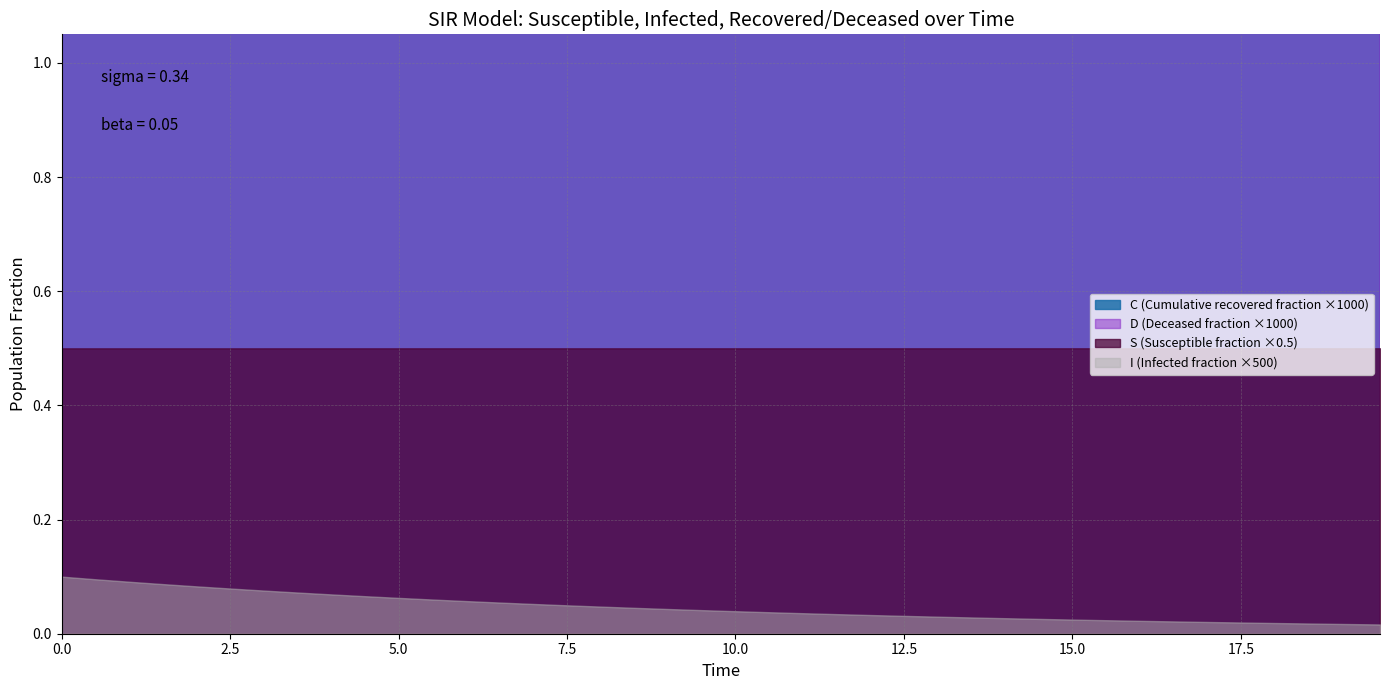

True or false: I and C cross at least once.

False